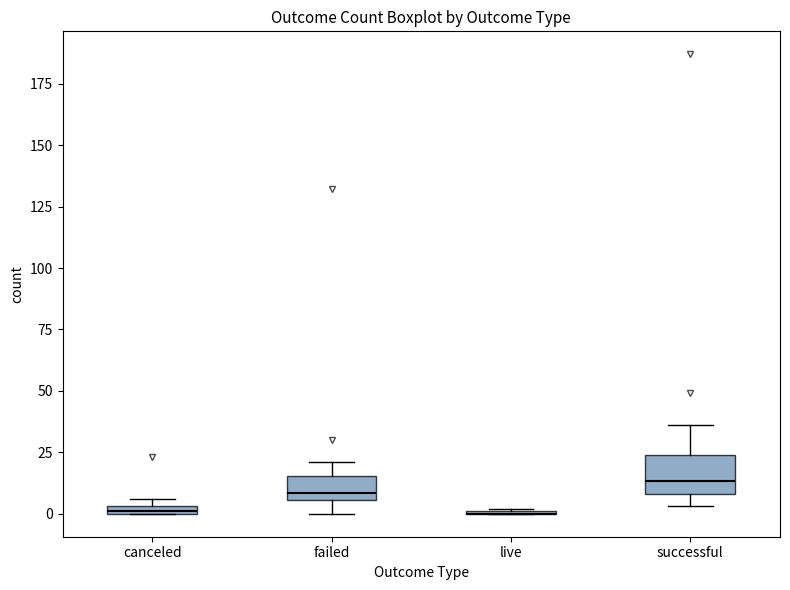

Where is the upper edge of the box for successful on the y-axis? The values are not printed on the chart, so give them approximately, as read against the axis.

25